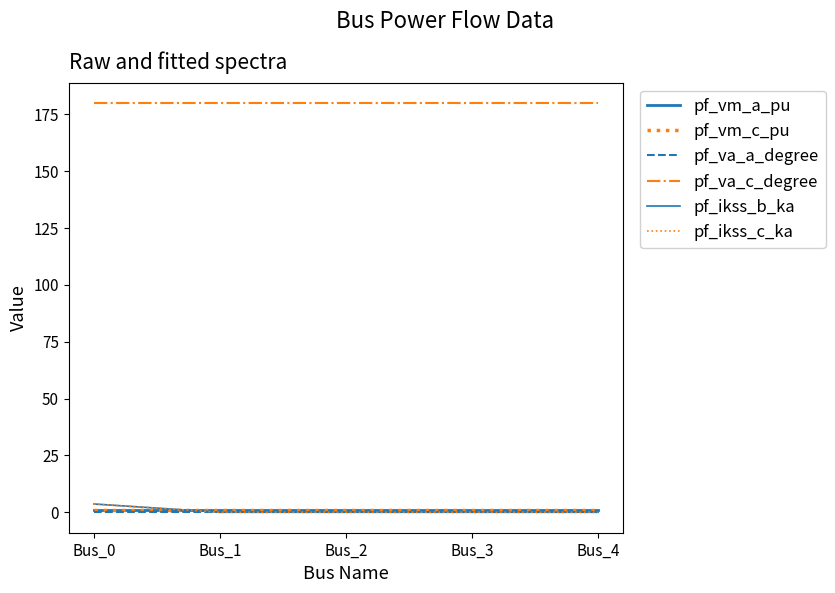

Is this an area chart (filled region under the line)?

No